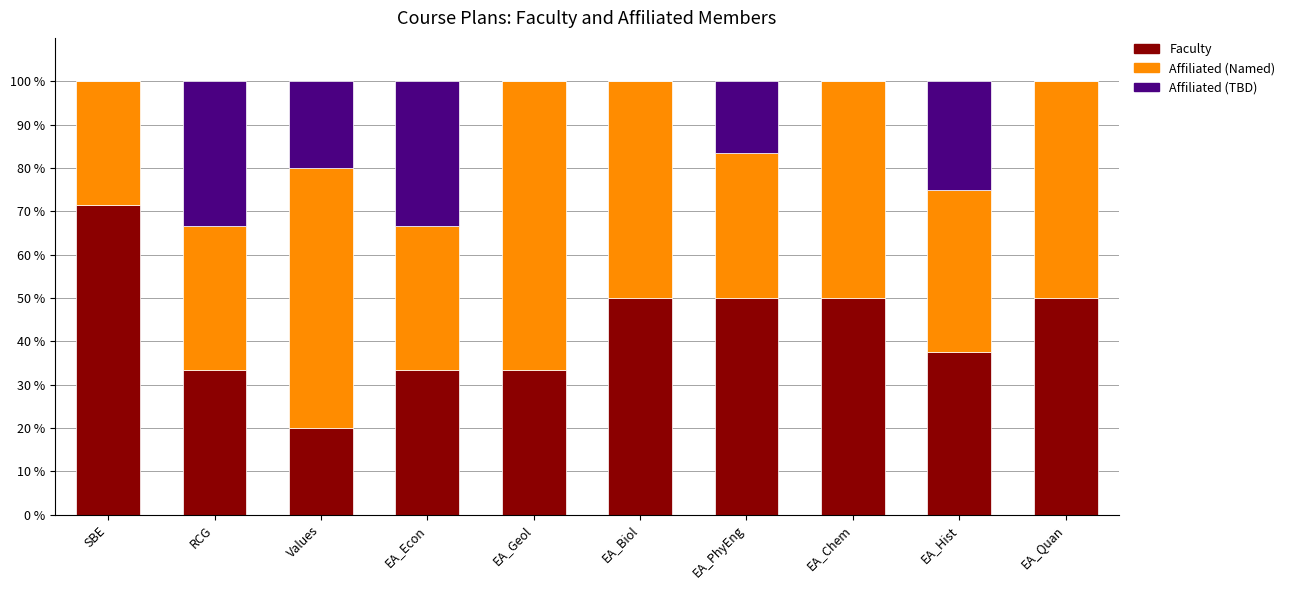

What is the total value across all series at EA_Hist?

100.0